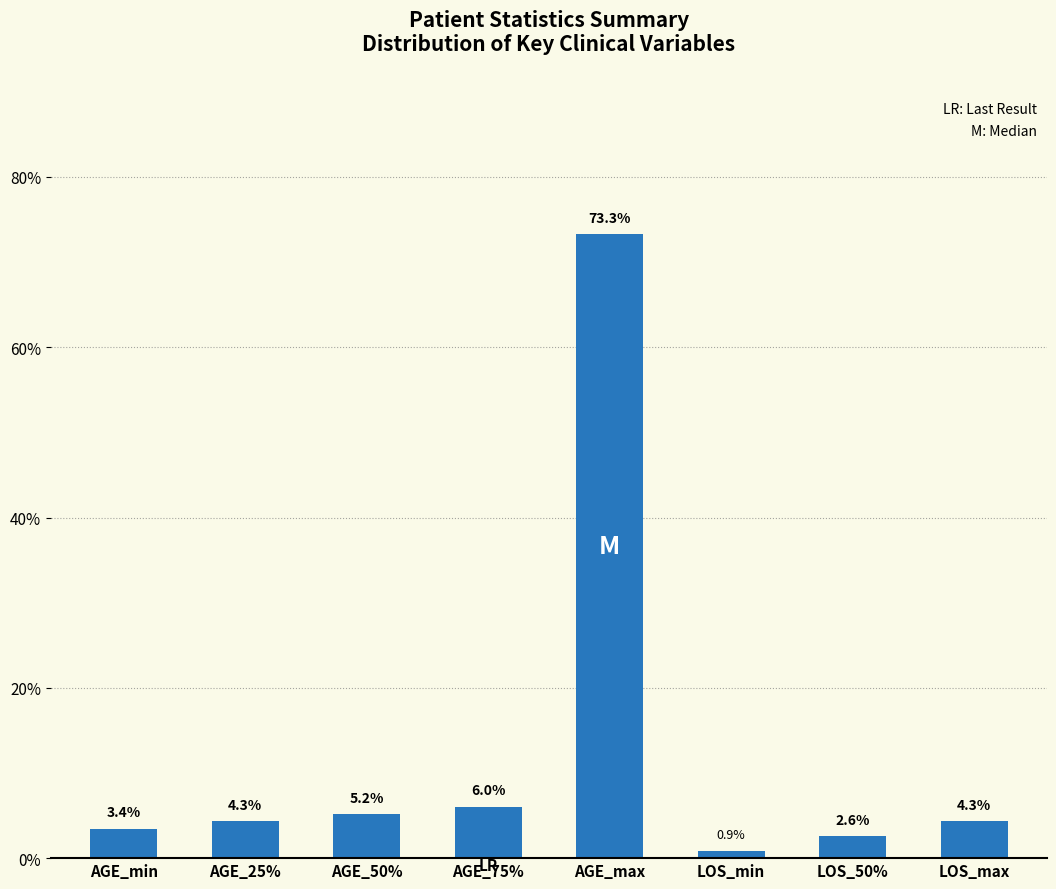

What is the label of the 5th bar from the right?

AGE_75%